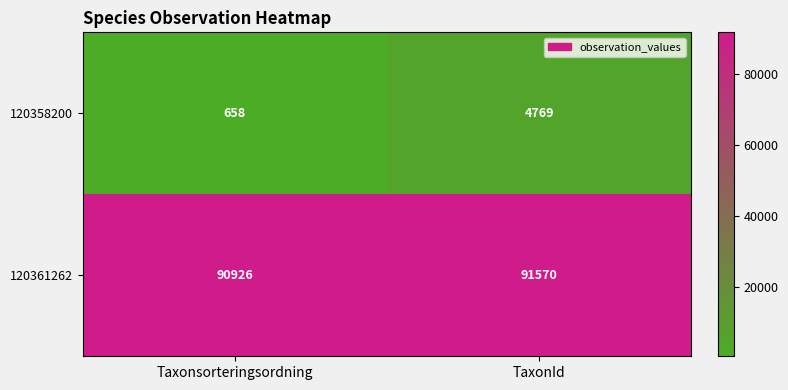

At Taxonsorteringsordning, list the series in order from largest to smallest.

120361262, 120358200